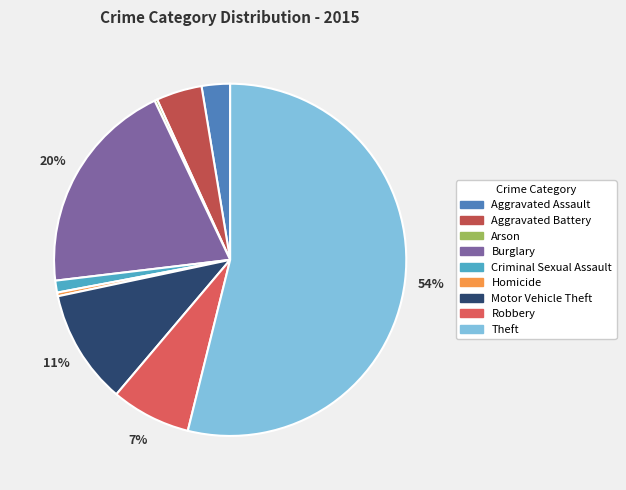

Does any single category account for the majority?

Yes